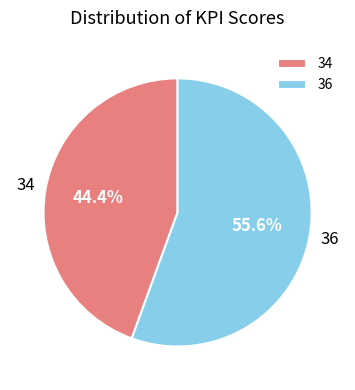

How many segments does this pie chart have?

2